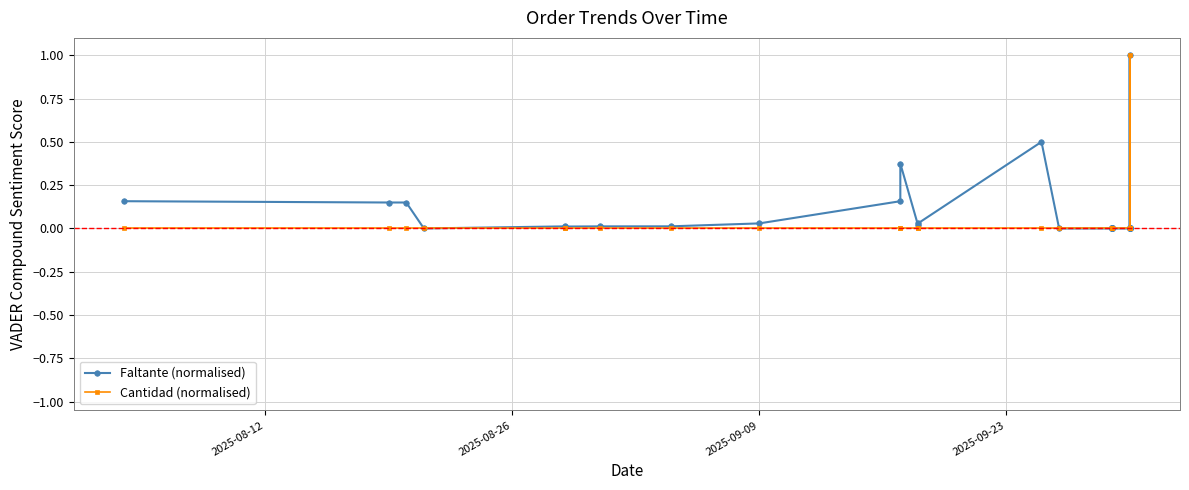

How many lines are shown in the chart?

2